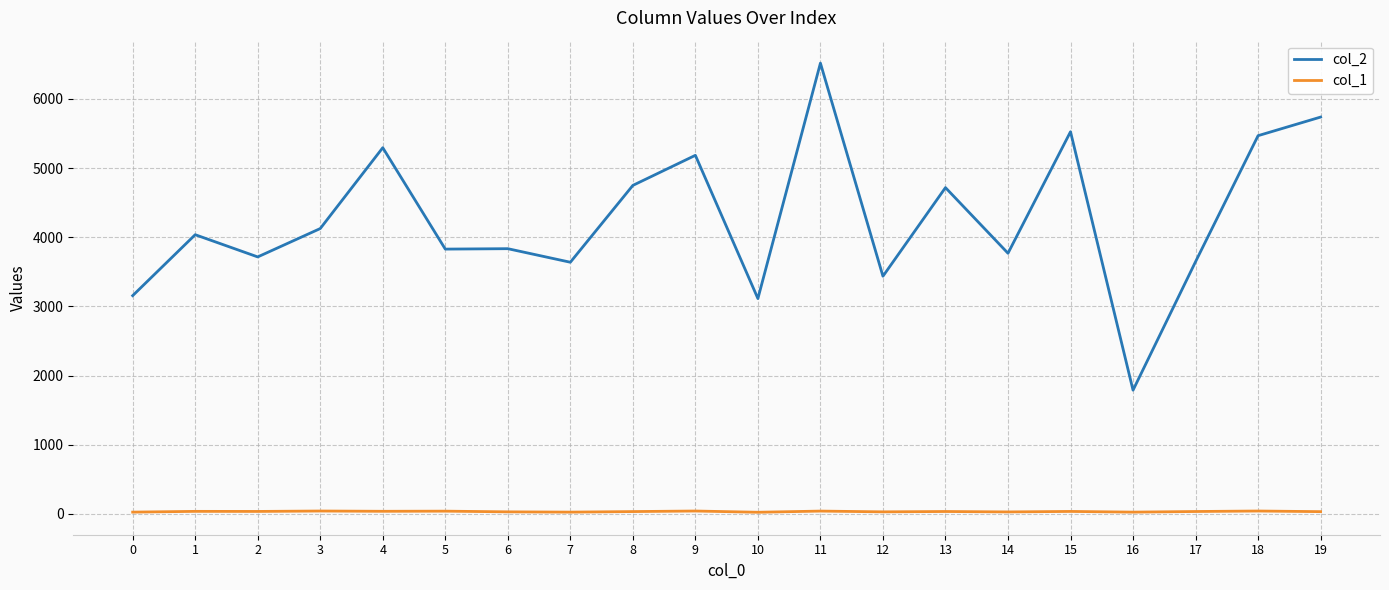

Is it true that col_2 equals 3715 at 2?

True